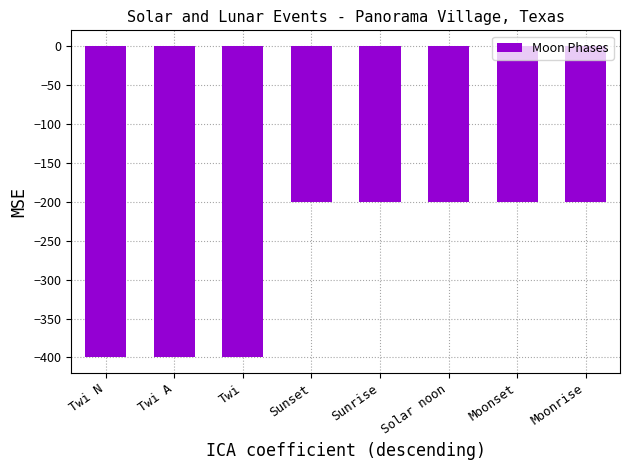

Reading right to left, transcribe all the data shown in this chart.

-200	-200	-200	-200	-200	-400	-400	-400